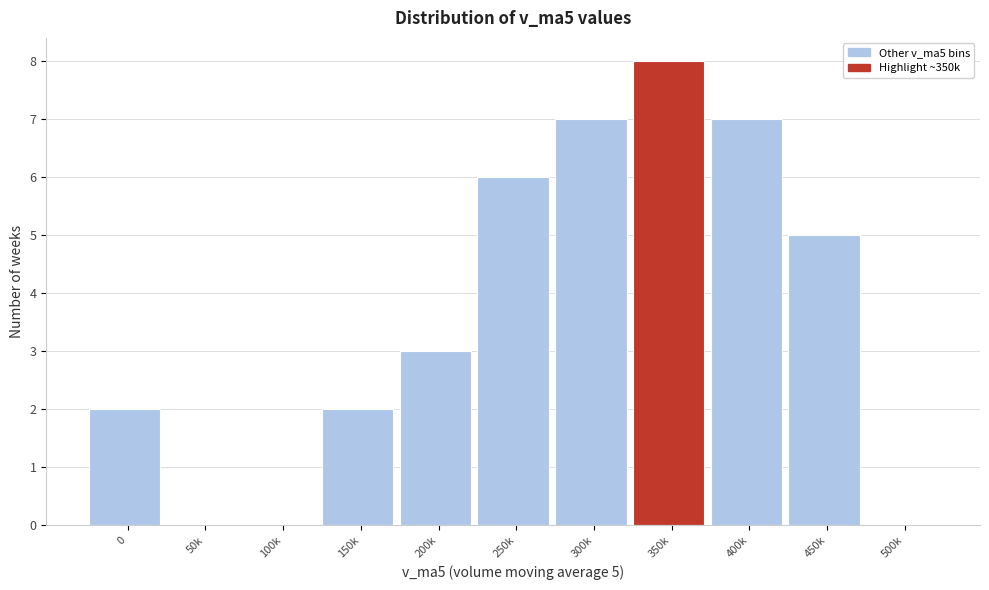

Reading left to right, list all the values displayed in this chart.

0=2	50k=0	100k=0	150k=2	200k=3	250k=6	300k=7	350k=8	400k=7	450k=5	500k=0